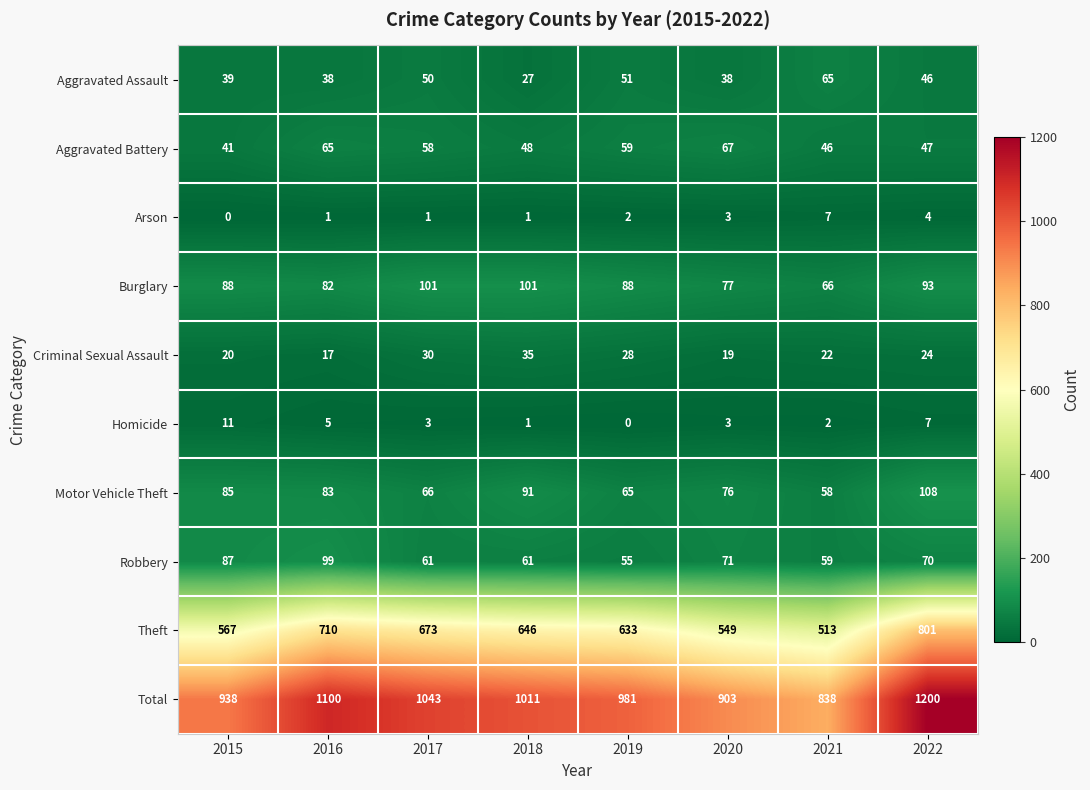

Where does the Theft series first go above 646?

2016